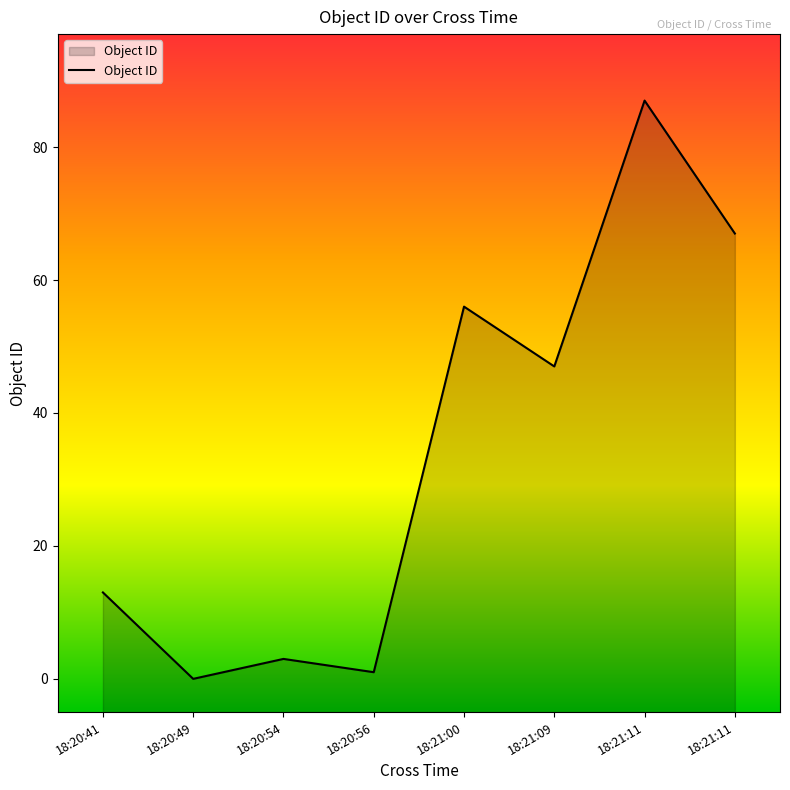

What is the maximum value shown in the chart?

87